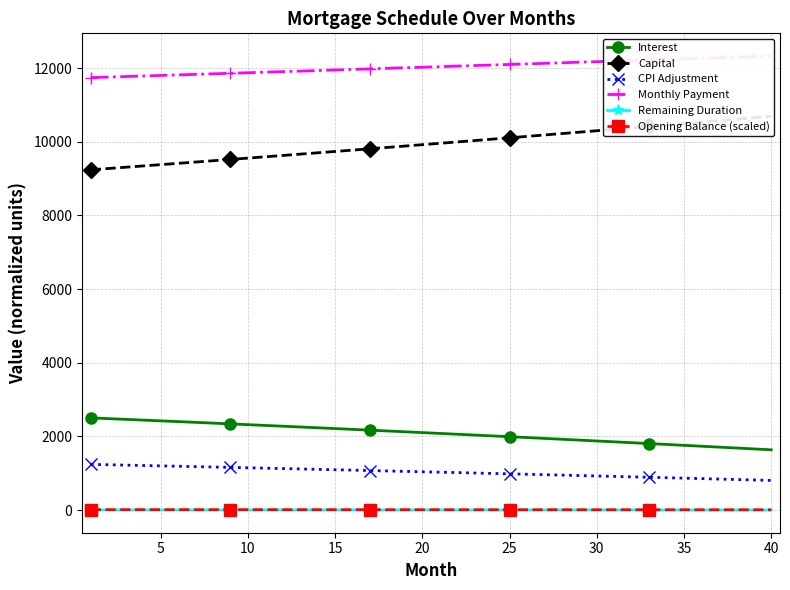

How many data points does each series have?

40